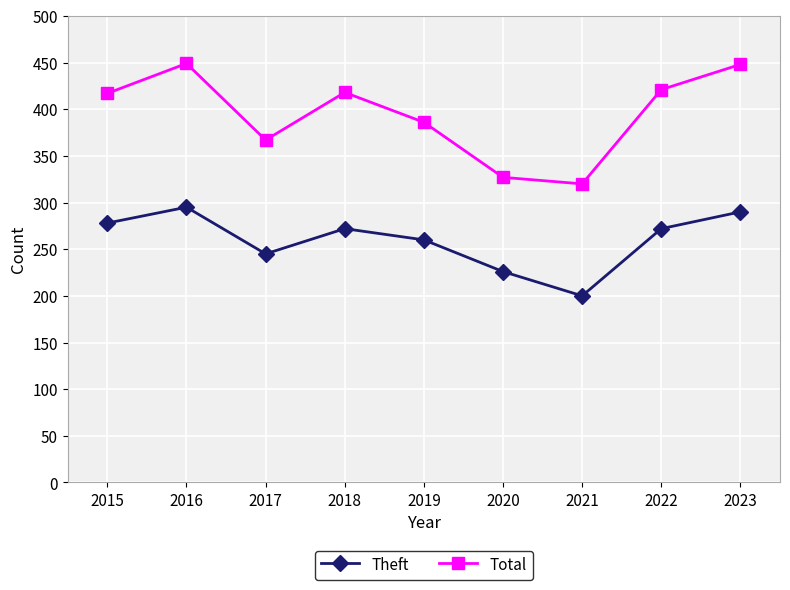

Which series has the largest range (max minus min)?

Total